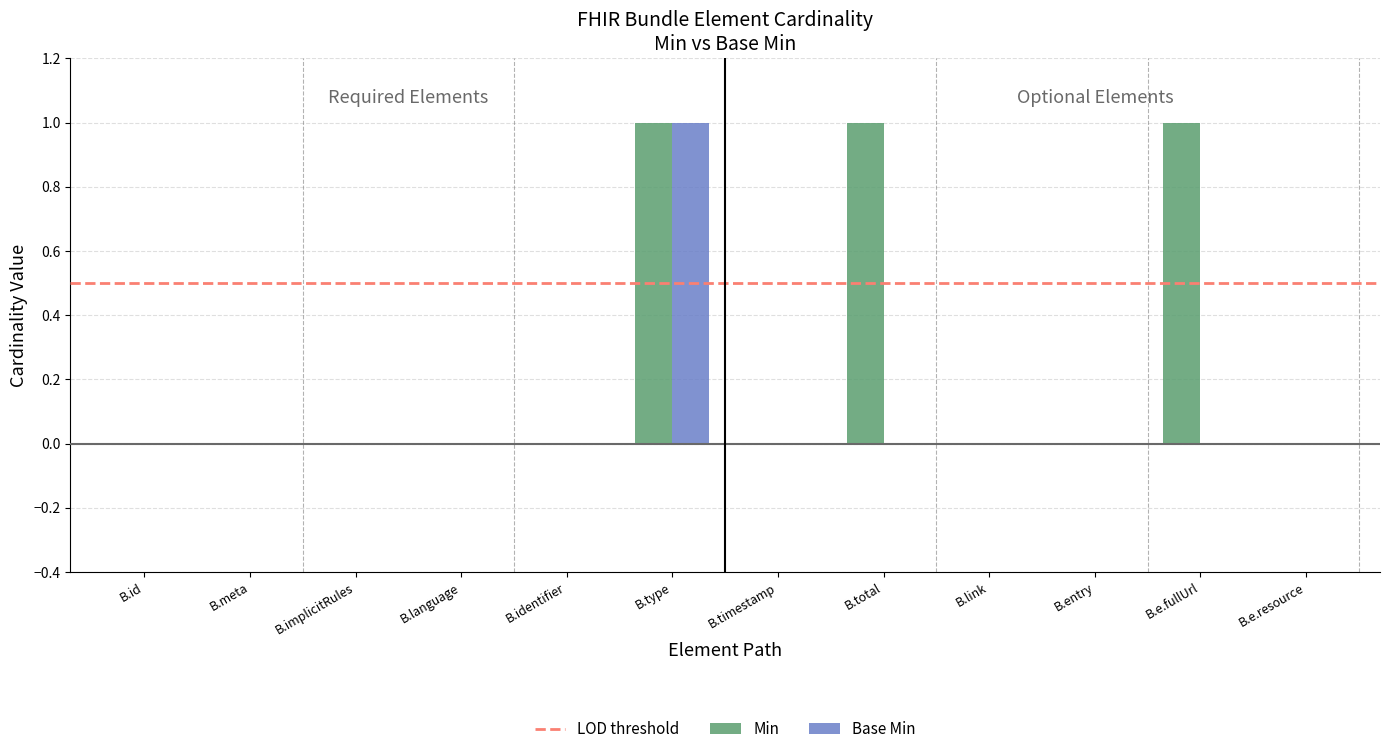

The value of Min at B.link is -1. True or false?

False